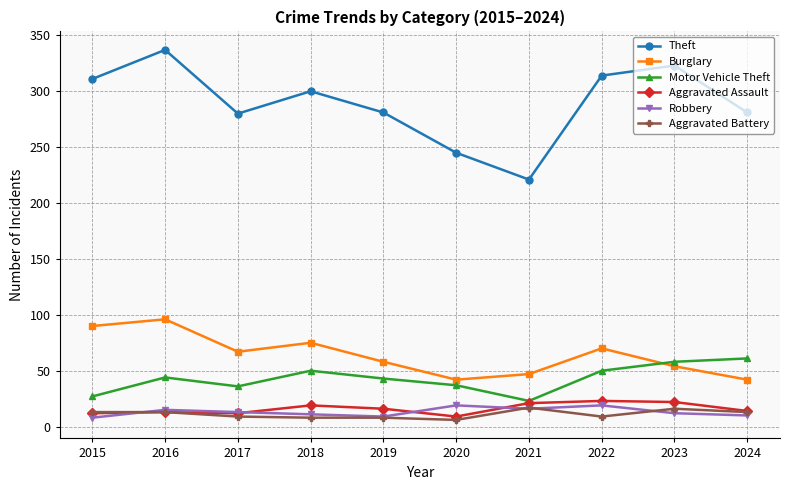

Which series has the largest range (max minus min)?

Theft